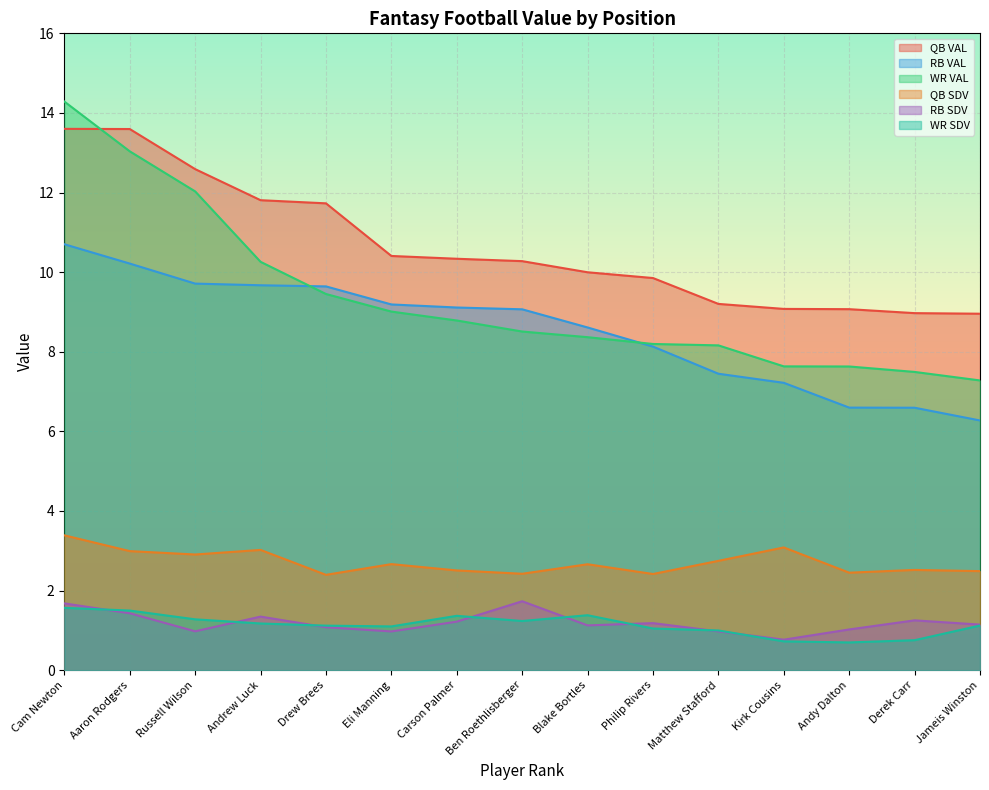

What position from the left is Aaron Rodgers?

2